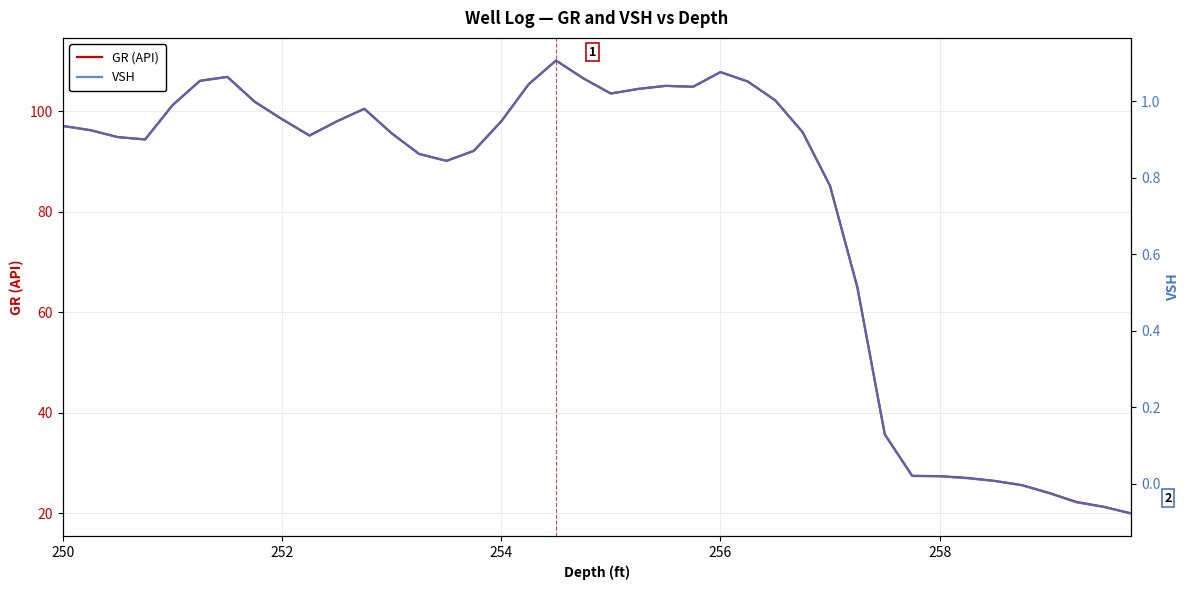

Is it true that VSH equals 1.2 at 254?

False